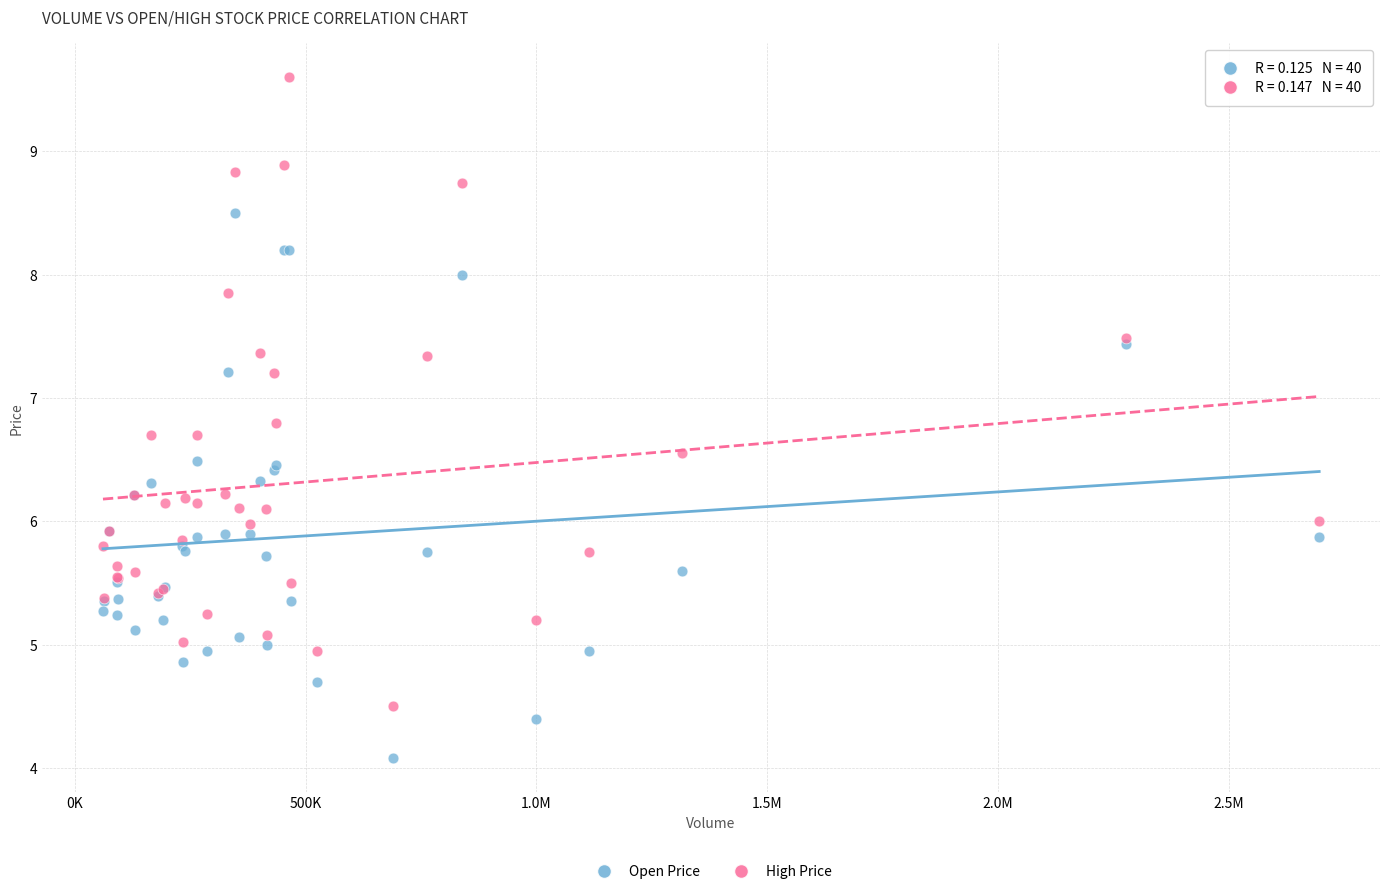

Which series has the widest spread of Y values?

High Price